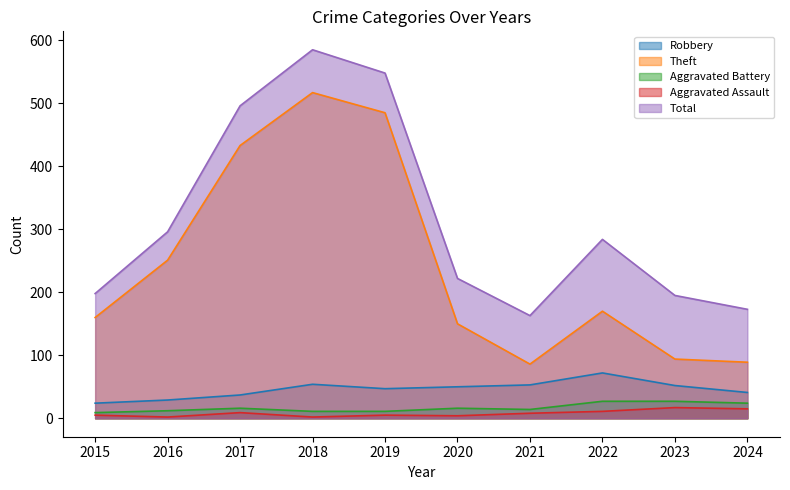

Which has a higher value, 2022 or 2023?

2022